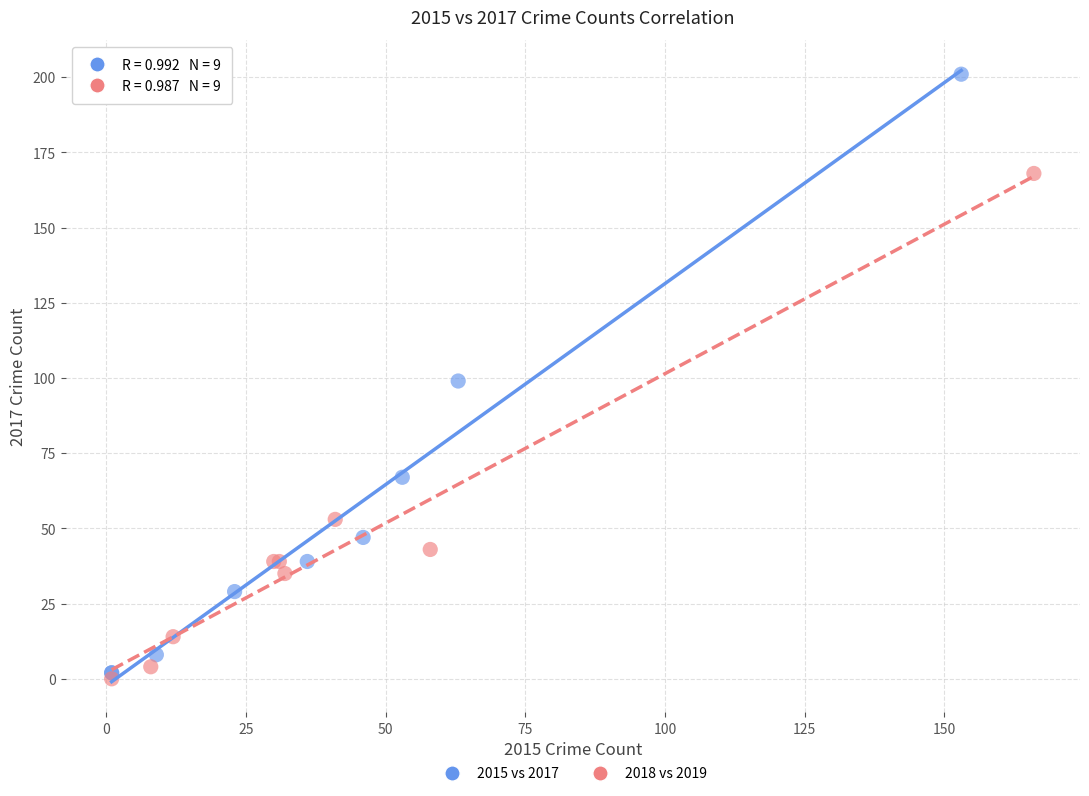

Which series reaches the minimum Y coordinate?

2018 vs 2019